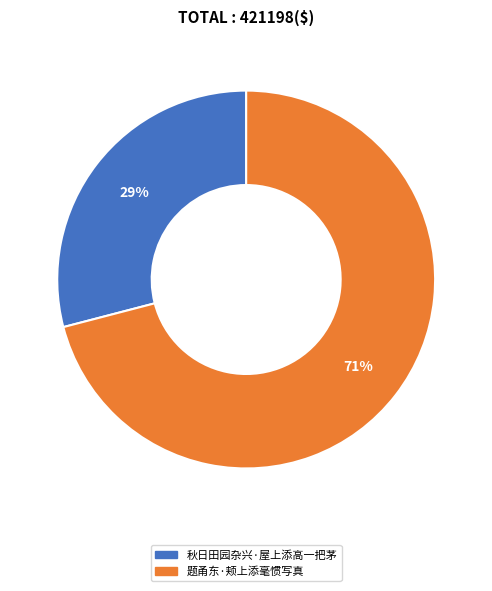

Which category has the smallest portion of the pie?

秋日田园杂兴·屋上添高一把茅